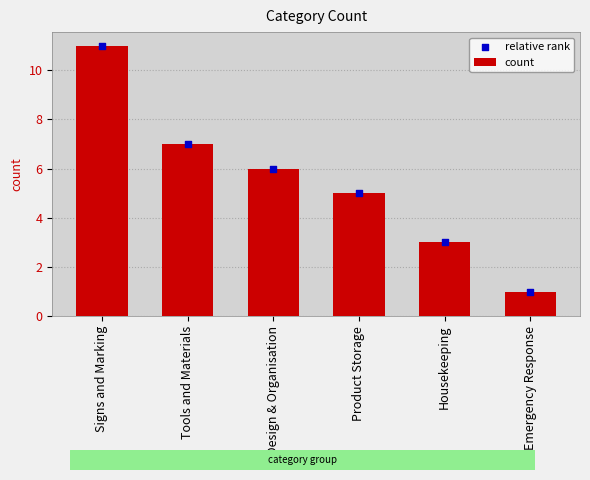

Which series has the largest total across all categories?

count